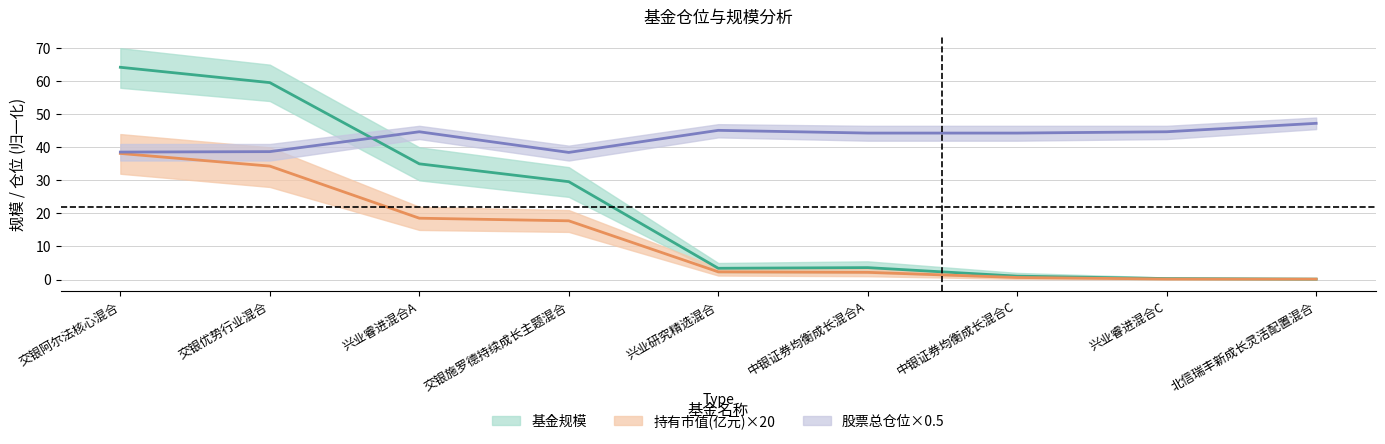

What is the total value across all series at 交银优势行业混合?

132.6